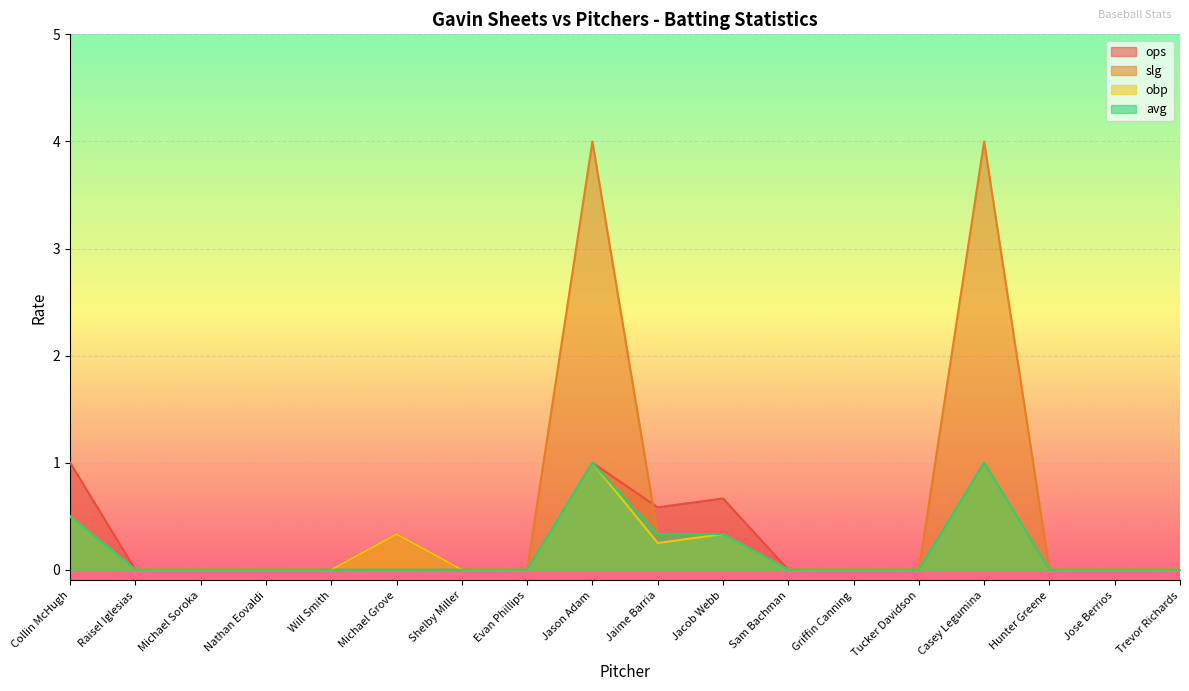

What is the difference between the maximum and minimum values in the obp series?

1.0